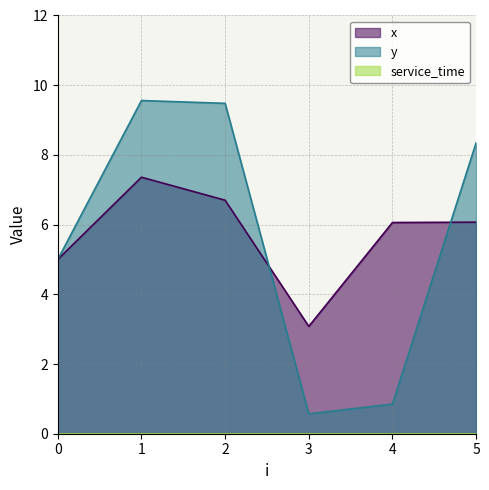

At which label does y first exceed 8?

1